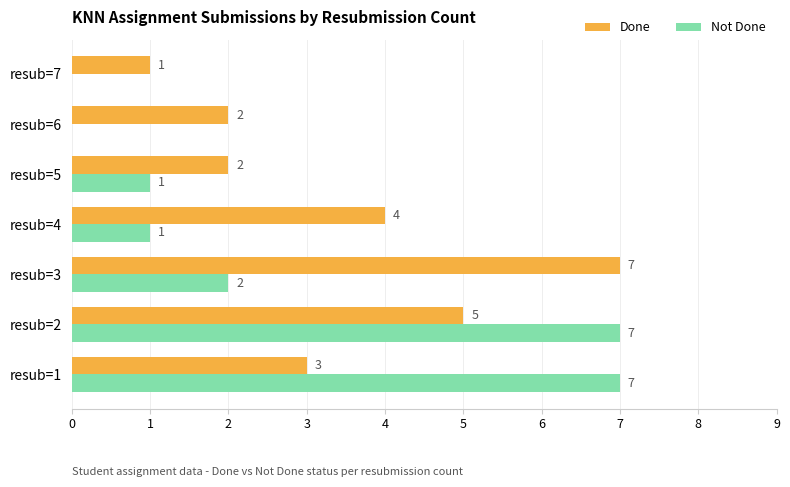

The value of Not Done at resub=2 is 7. True or false?

True